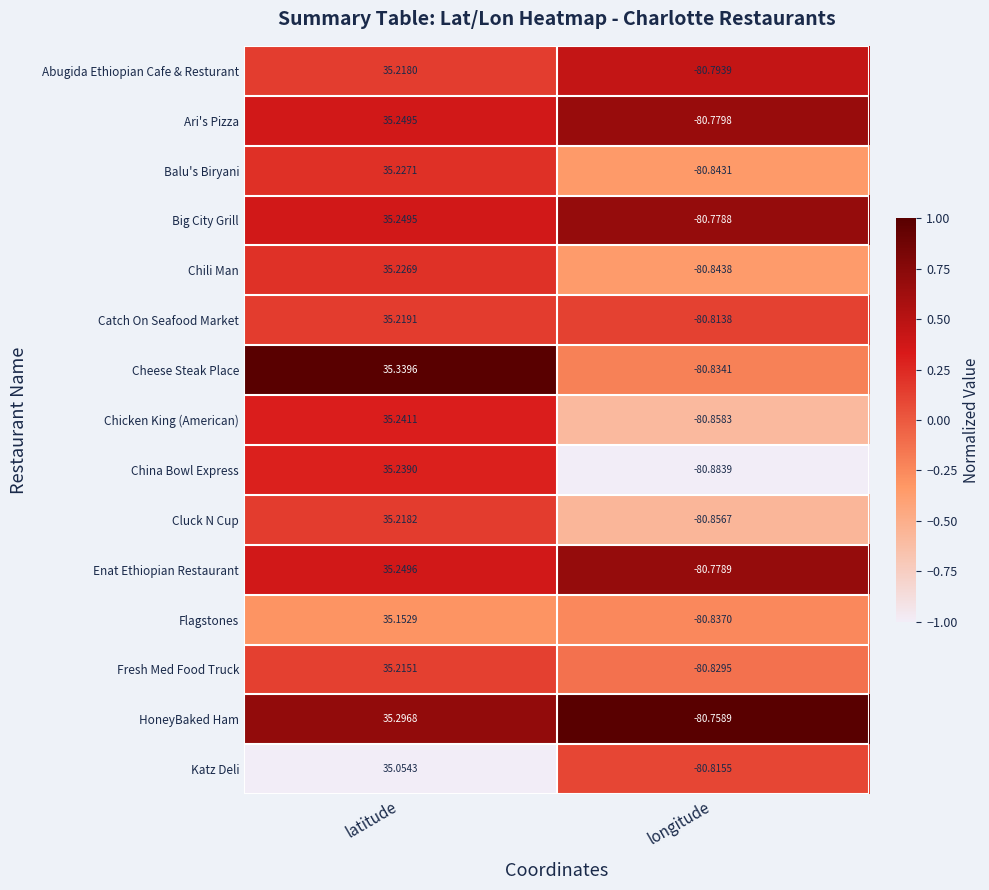

Which label corresponds to the smallest value in the chart?

longitude